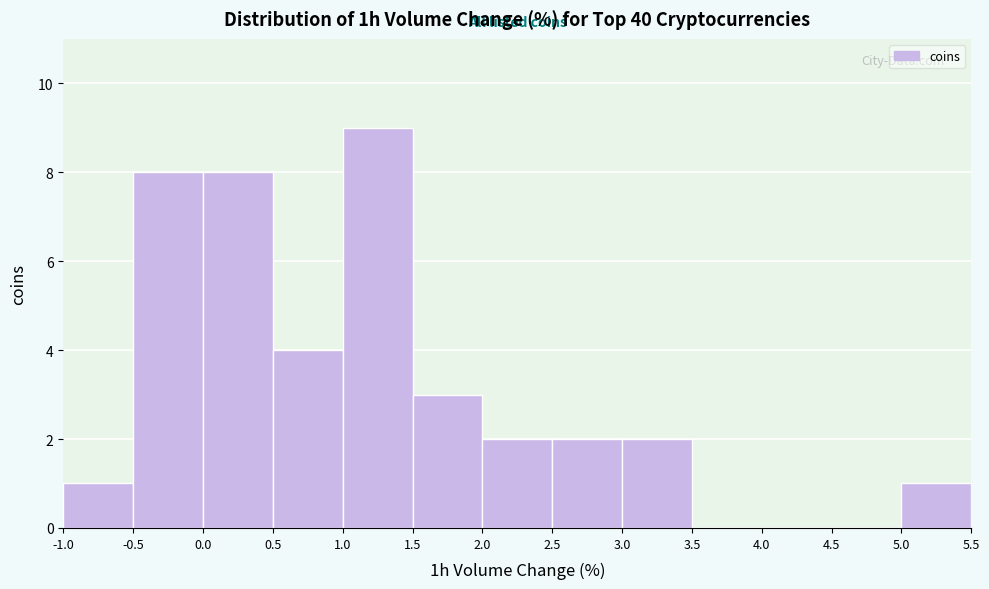

Over which range of the x-axis is the bar tallest?

1.0 to 1.5